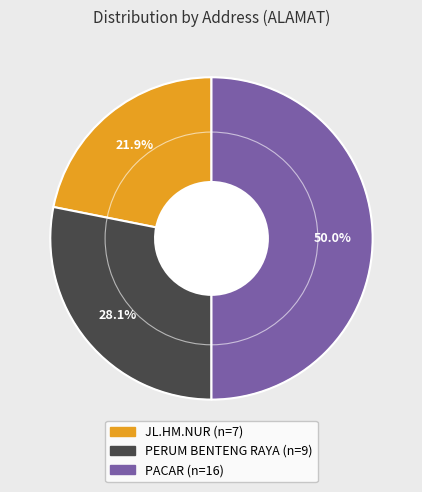

What is the total percentage of PACAR and PERUM BENTENG RAYA?

78.1%